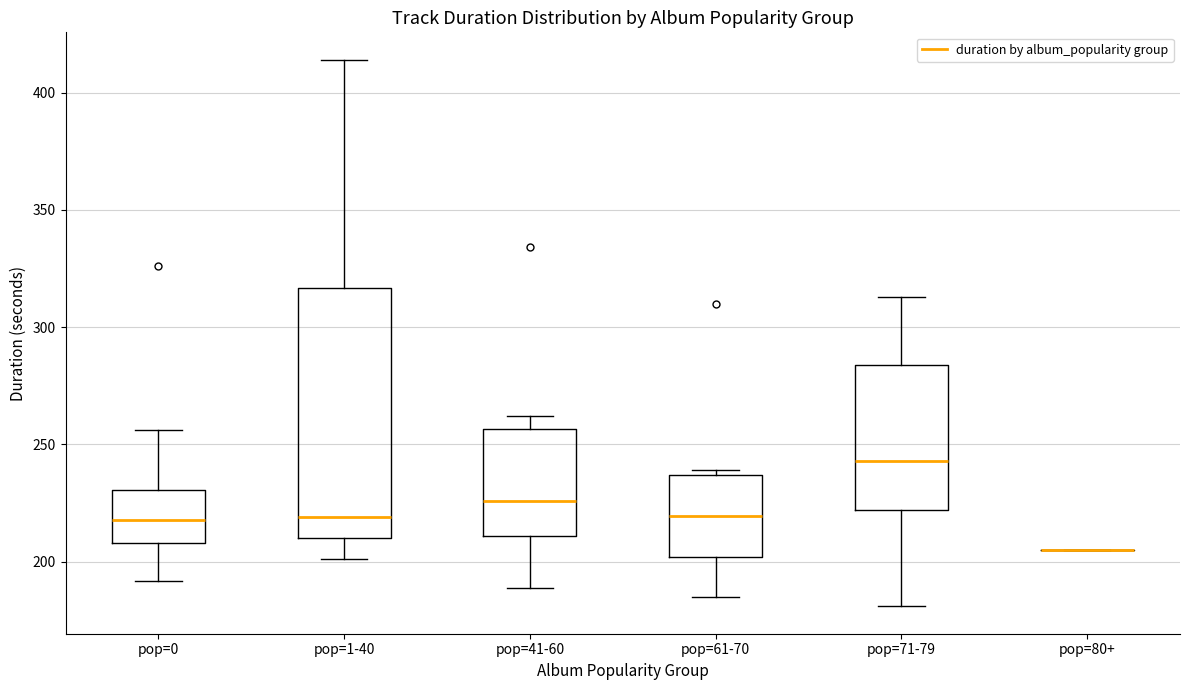

Reading left to right, transcribe this box plot: for each box, give where its median line is, the range the box spans, and where its two whiskers end, as read against the y-axis. The values are not printed on the chart, so give them approximately, as read against the axis.

pop=0: median 220, box 210 to 230, whiskers 190 to 255
pop=1-40: median 220, box 210 to 315, whiskers 200 to 415
pop=41-60: median 225, box 210 to 255, whiskers 190 to 260
pop=61-70: median 220, box 200 to 235, whiskers 185 to 240
pop=71-79: median 245, box 220 to 285, whiskers 180 to 315
pop=80+: box collapsed to a line at 205, whiskers 205 to 205